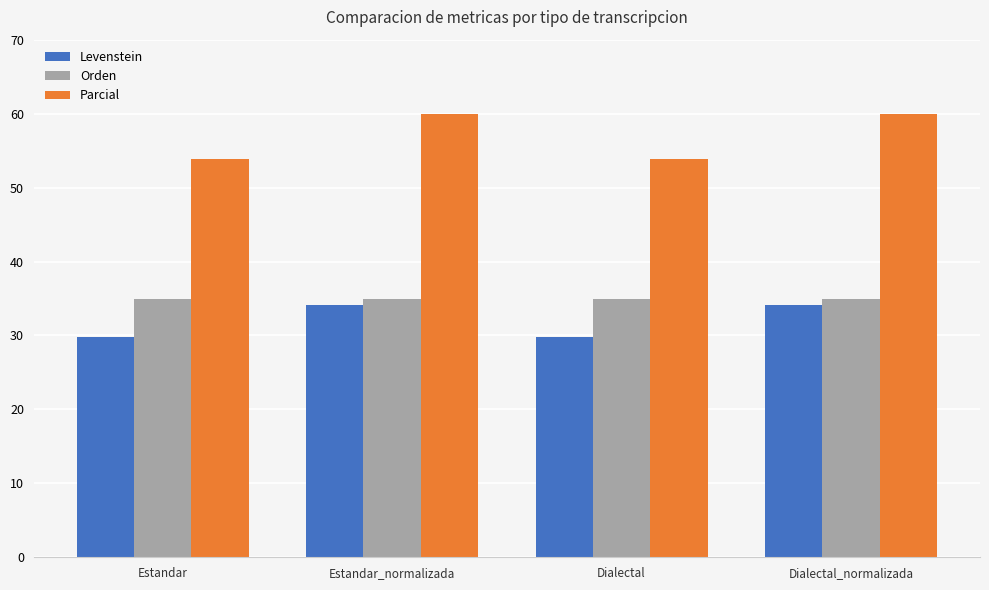

Rank the series by their maximum value, from highest to lowest.

Parcial, Orden, Levenstein